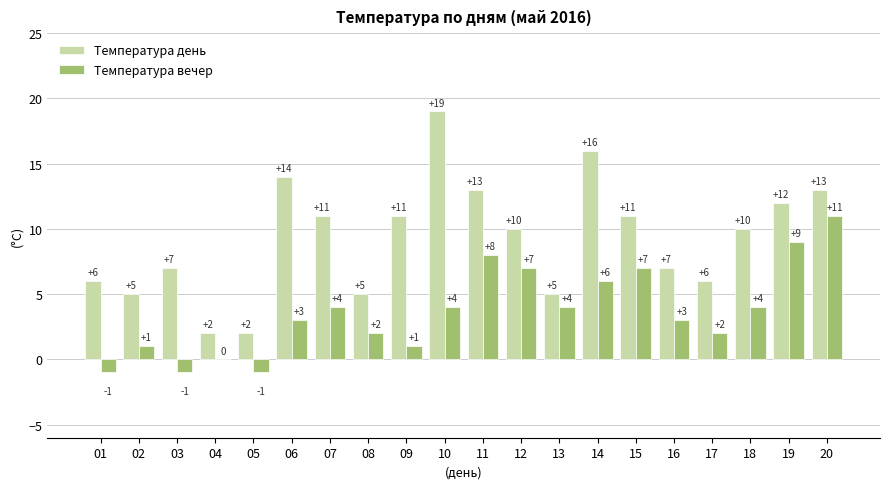

Is it true that Температура вечер equals 1 at 07?

False